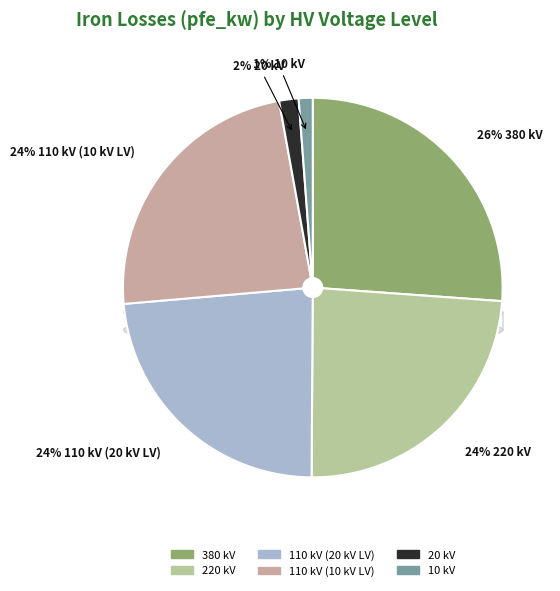

How many segments does this pie chart have?

6